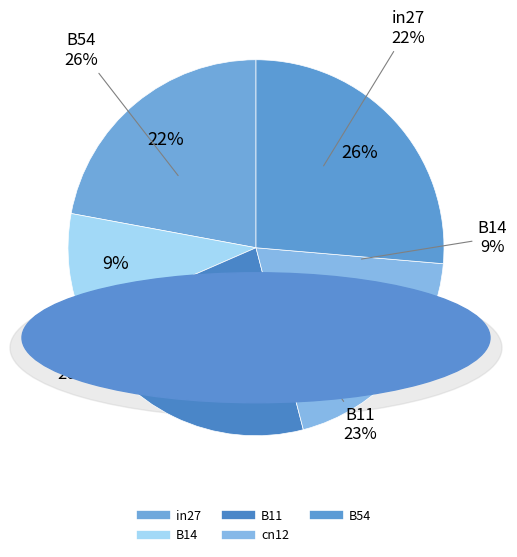

Count the number of slices in the pie.

5